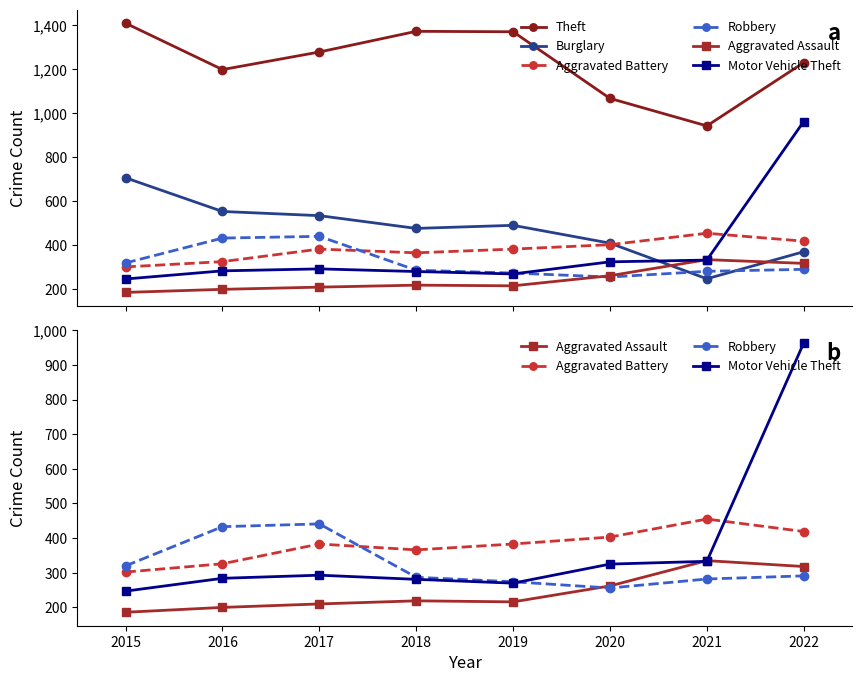

At which category does the chart reach its minimum across all series?

2015